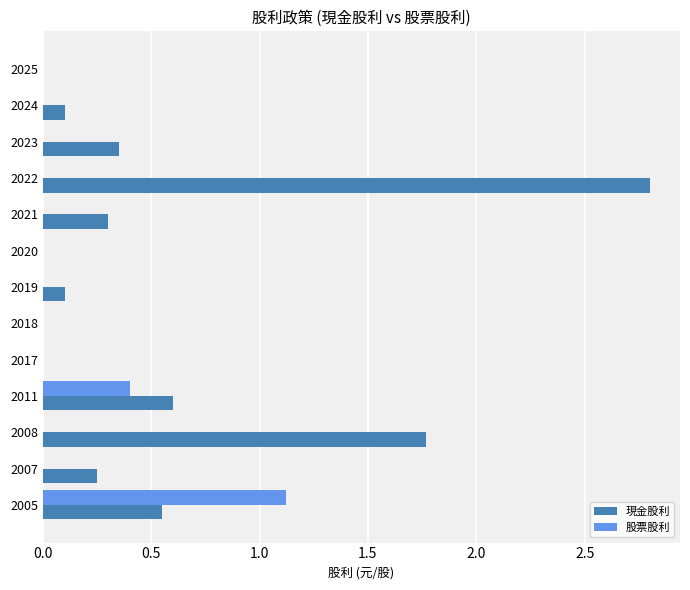

At which category is the sum across all series the highest?

2022